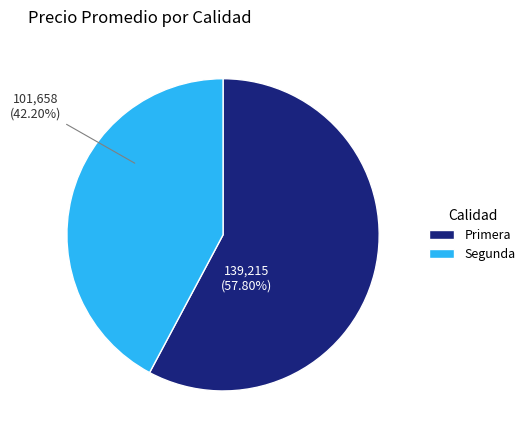

Does any single category account for the majority?

Yes